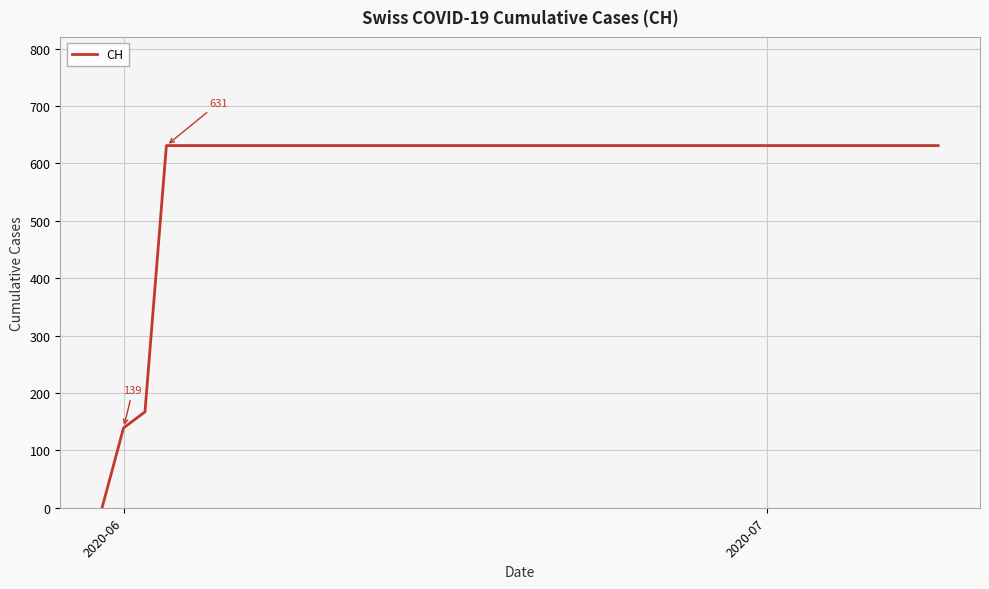

How many values are above zero?

39